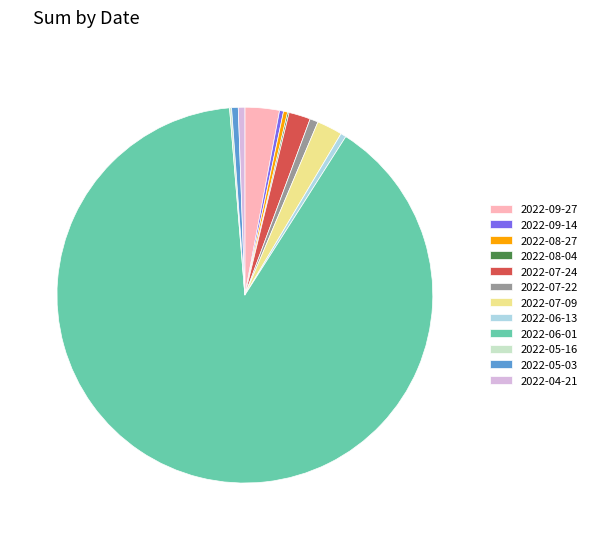

Does 2022-04-21 represent more than half of the total?

No